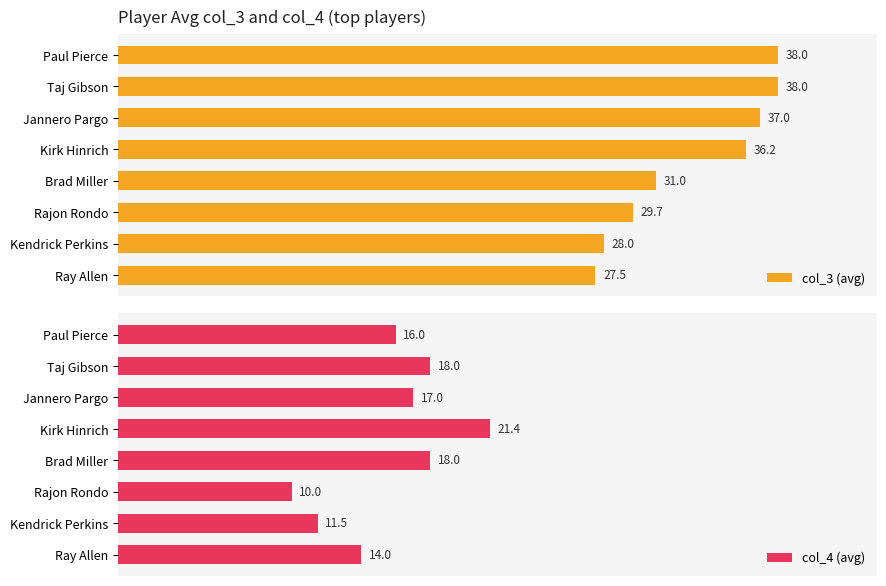

How many bars are there in each group?

2